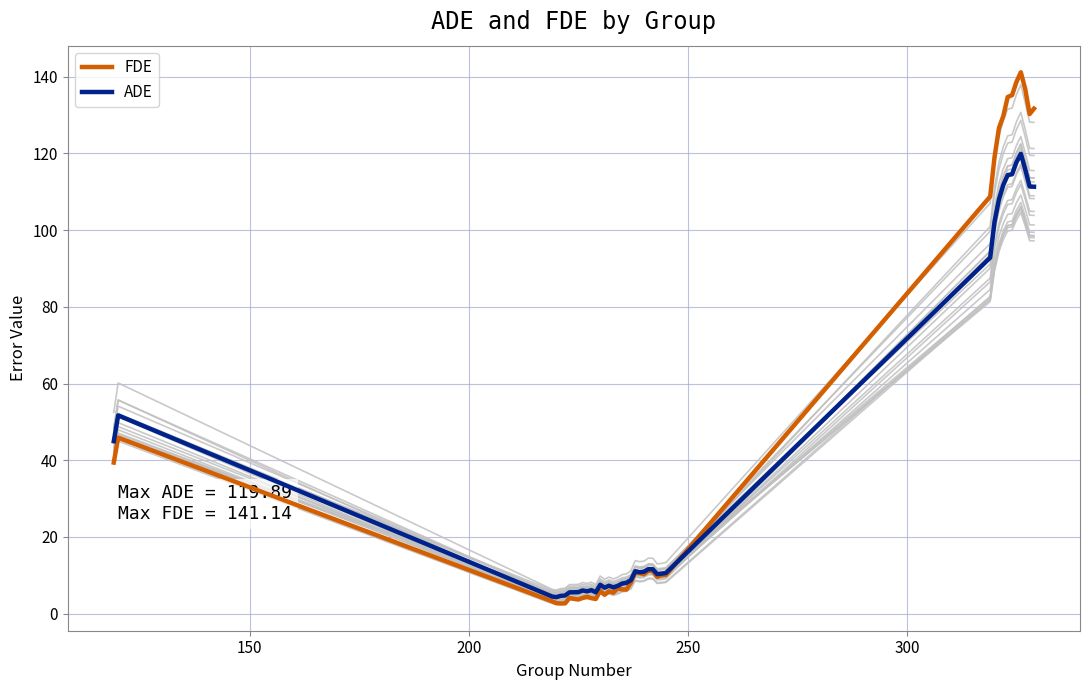

What is the maximum value for FDE?

141.1